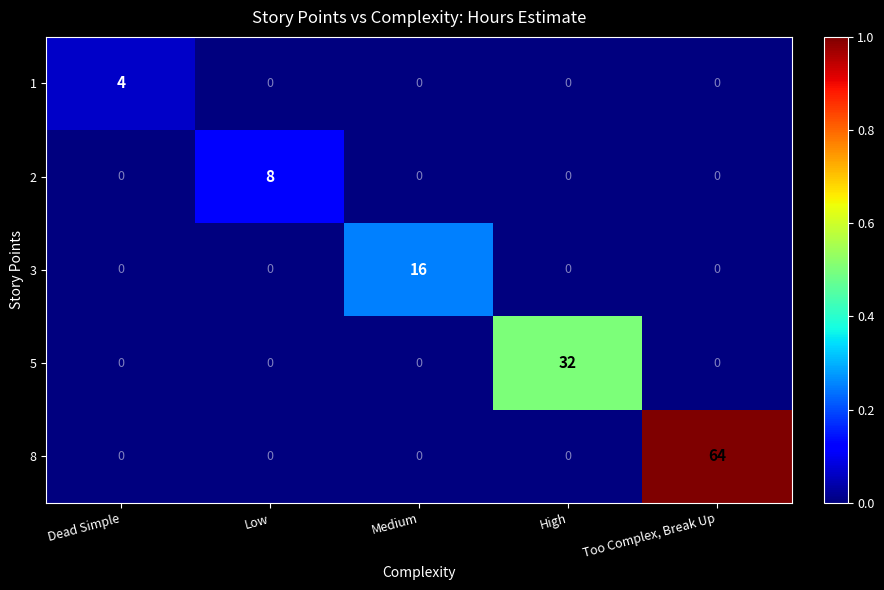

What is the difference between the maximum and minimum values in the 5 series?

32